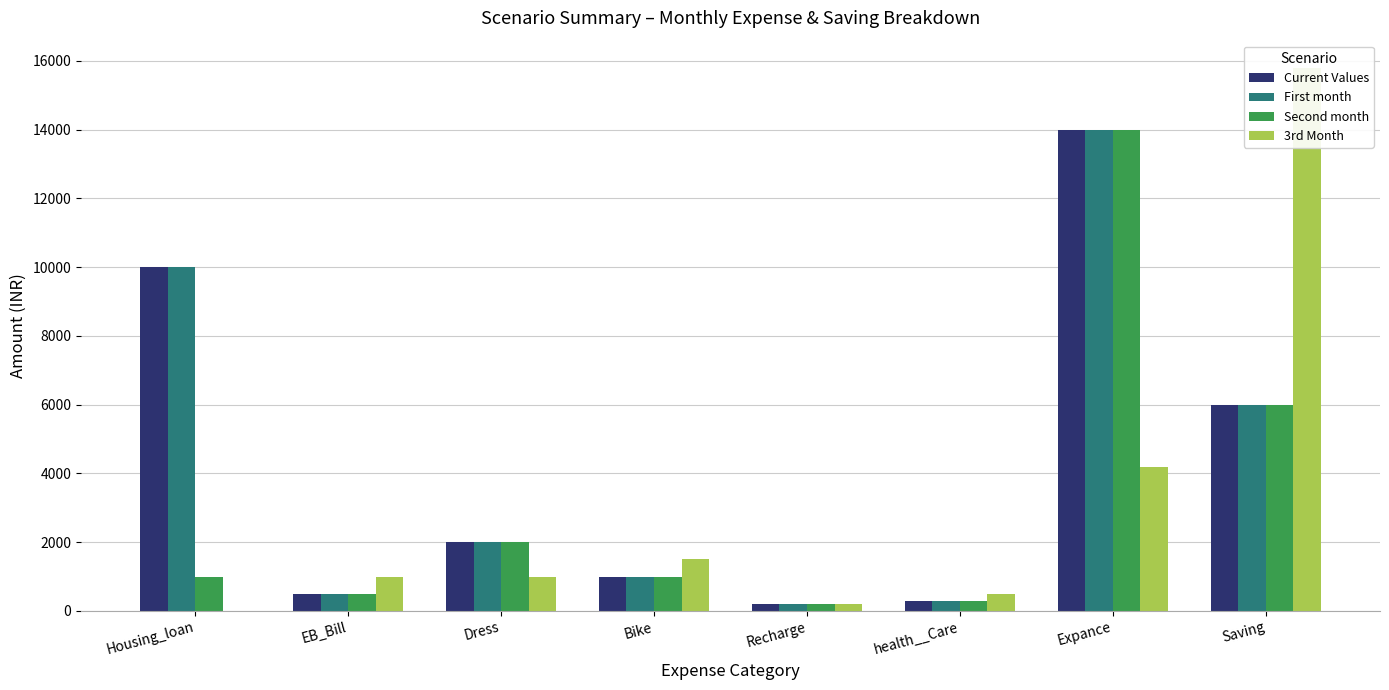

At which label does 3rd Month first exceed 1000?

Bike